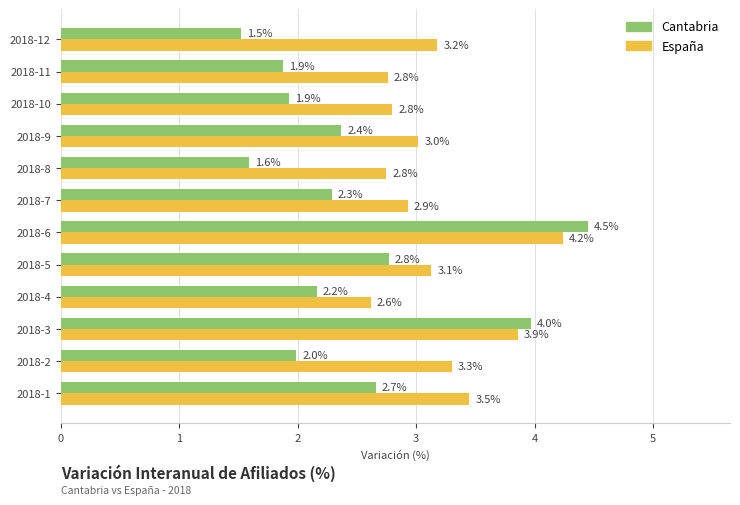

What is the total value across all series at 2018-10?

4.7